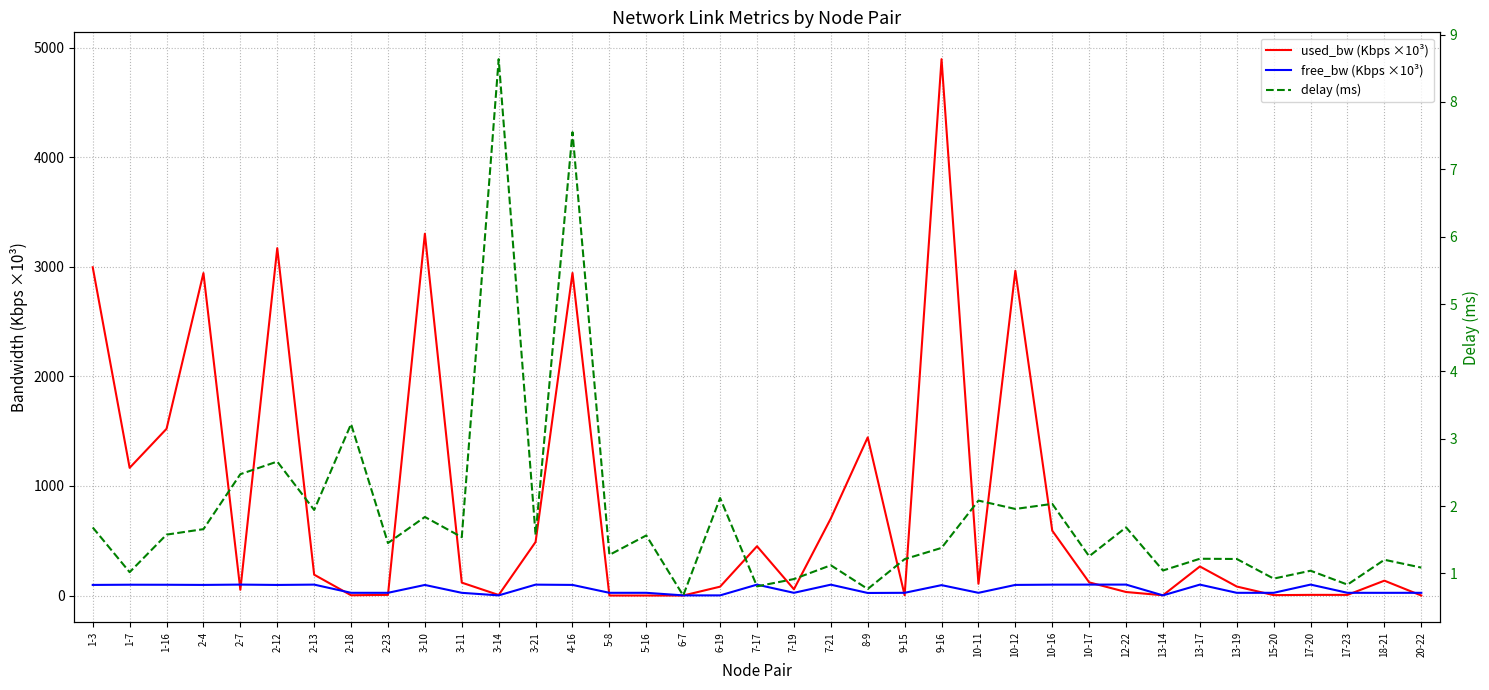

Where is used_bw (Kbps ×10³) nearest to the value 2448?

2-4